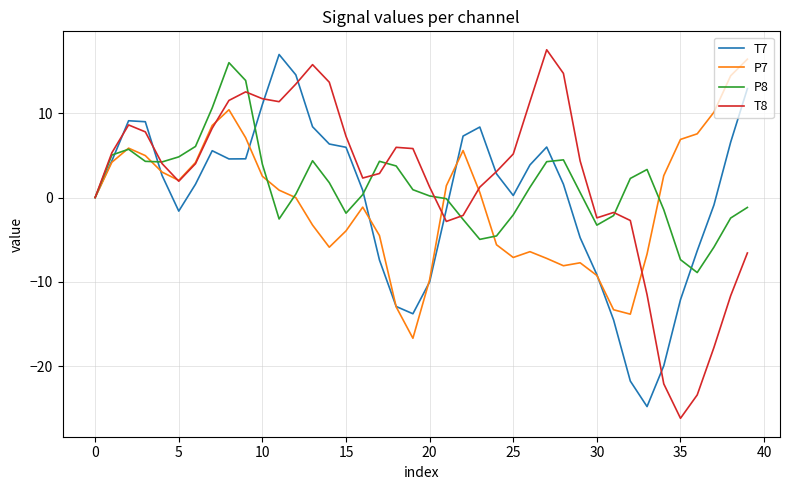

Which series has the largest range (max minus min)?

T8